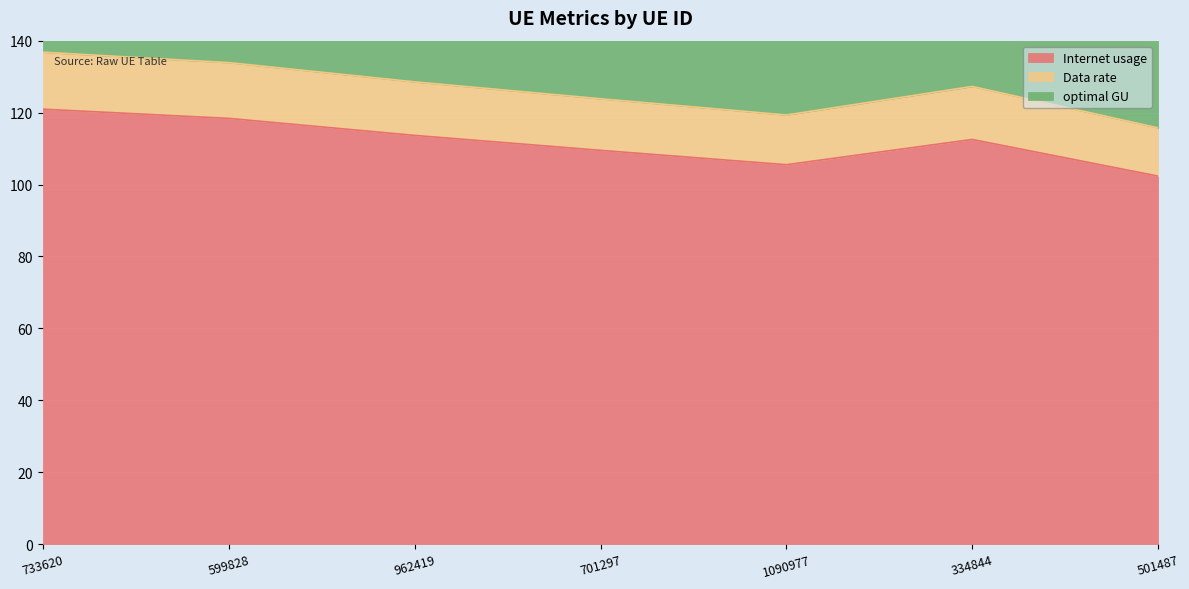

Reading left to right, extract all data points from this chart.

Internet usage: 733620=120.9	599828=118.4	962419=113.7	701297=109.5	1090977=105.5	334844=112.5	501487=102.3
Data rate: 733620=136.8	599828=133.9	962419=128.5	701297=123.8	1090977=119.3	334844=127.3	501487=115.7
optimal GU: 733620=180.6	599828=176.7	962419=169.7	701297=163.5	1090977=157.5	334844=168.0	501487=152.8